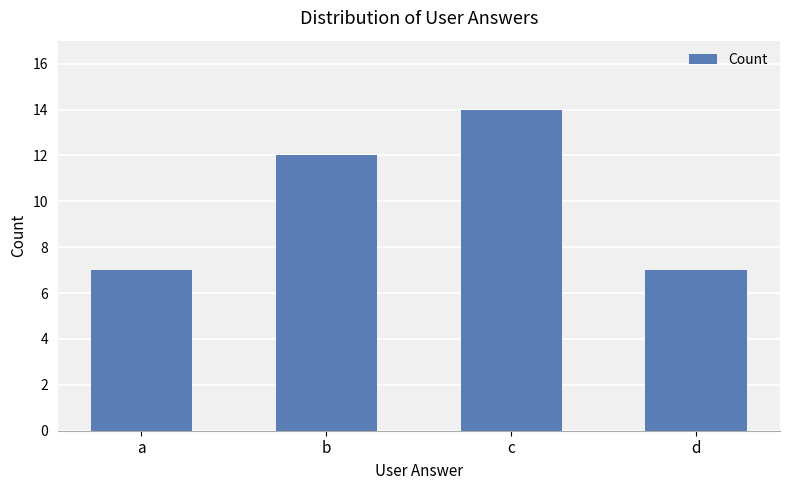

What is the value of the 2nd bar from the left?

12